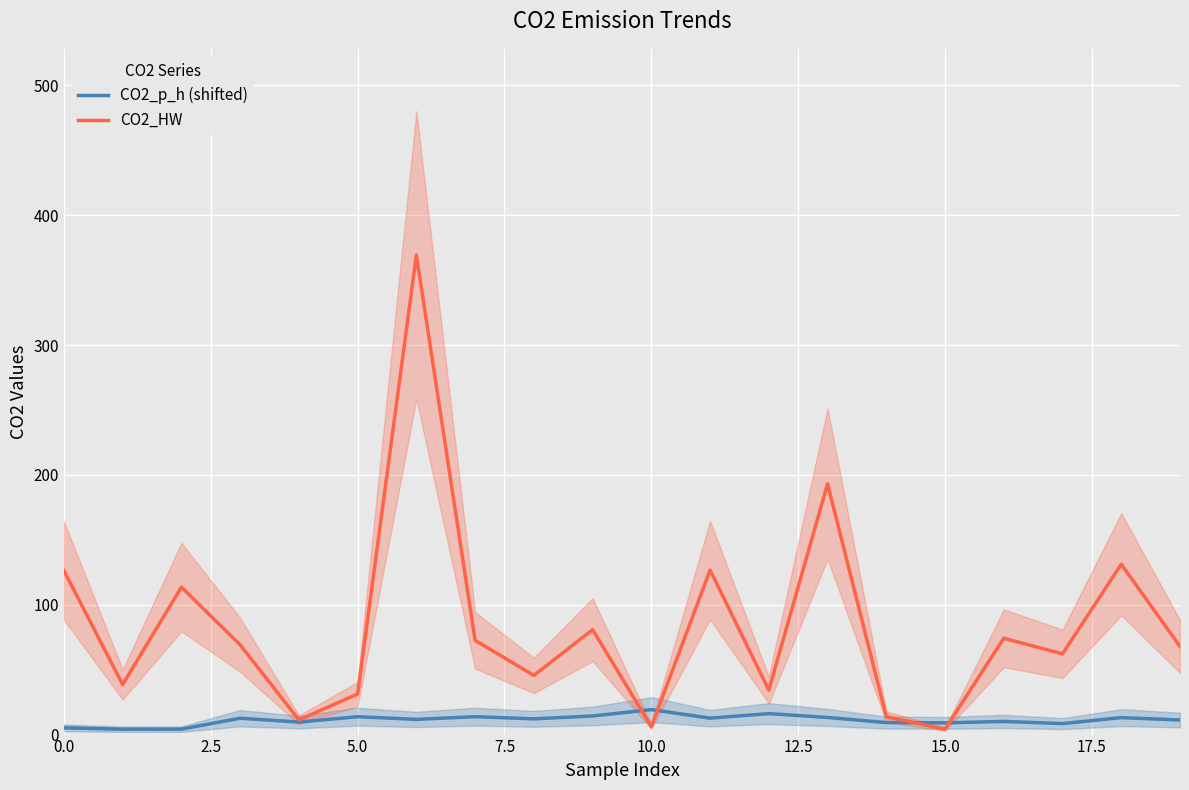

Which series has the widest spread of values?

CO2_HW